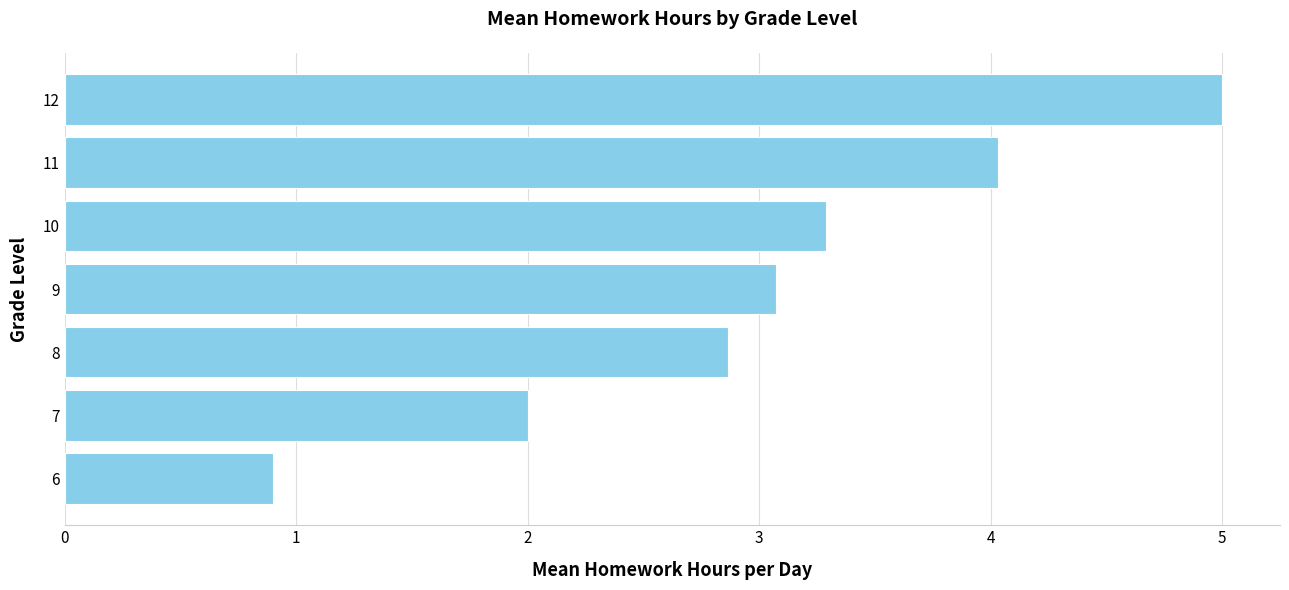

The value at 7 is 2.0. True or false?

True